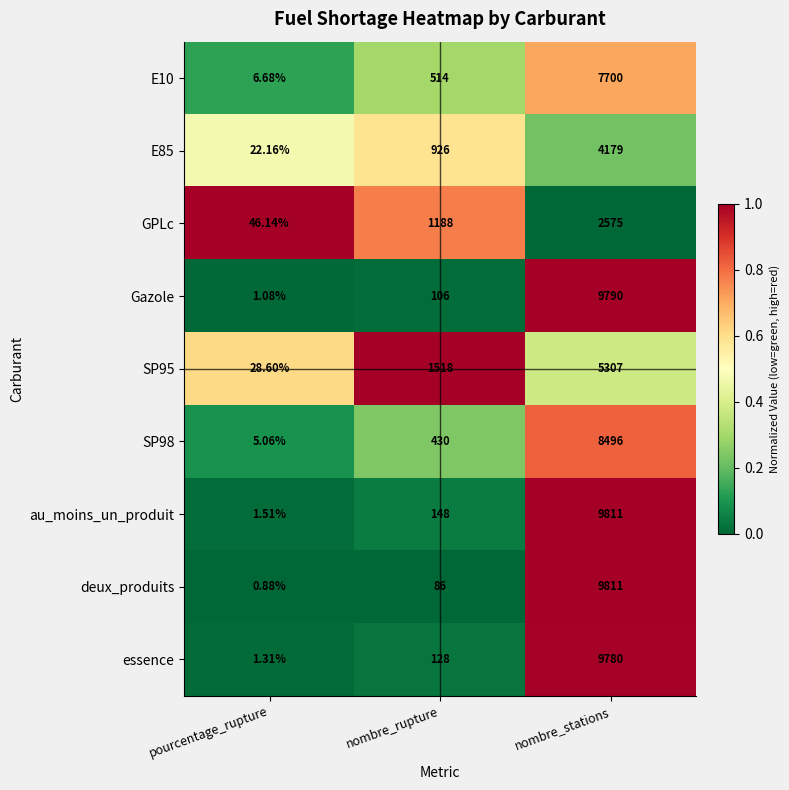

List the labels in order of E10 value, smallest first.

pourcentage_rupture, nombre_rupture, nombre_stations